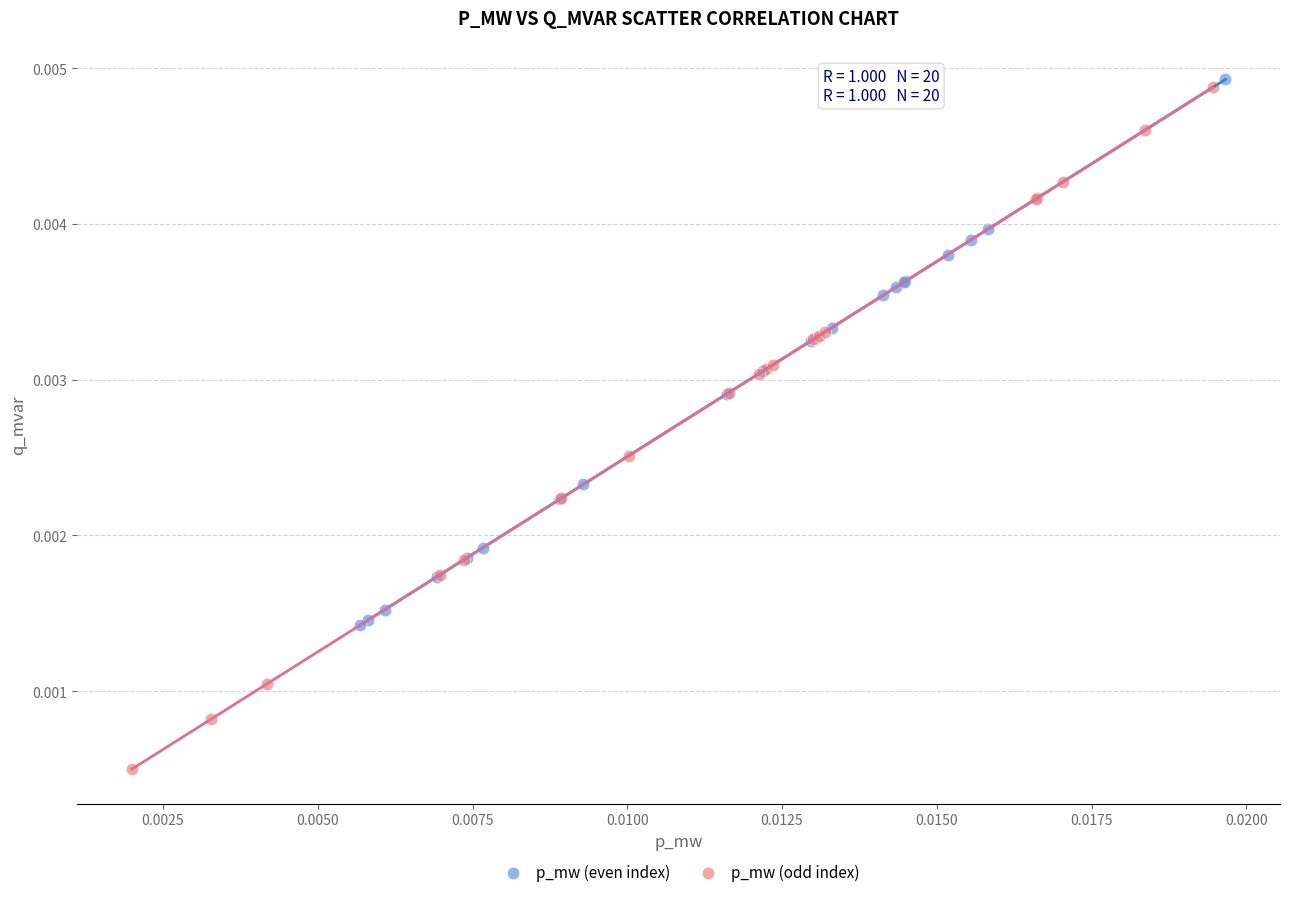

Which series contains the lowest Y value?

p_mw (odd index)